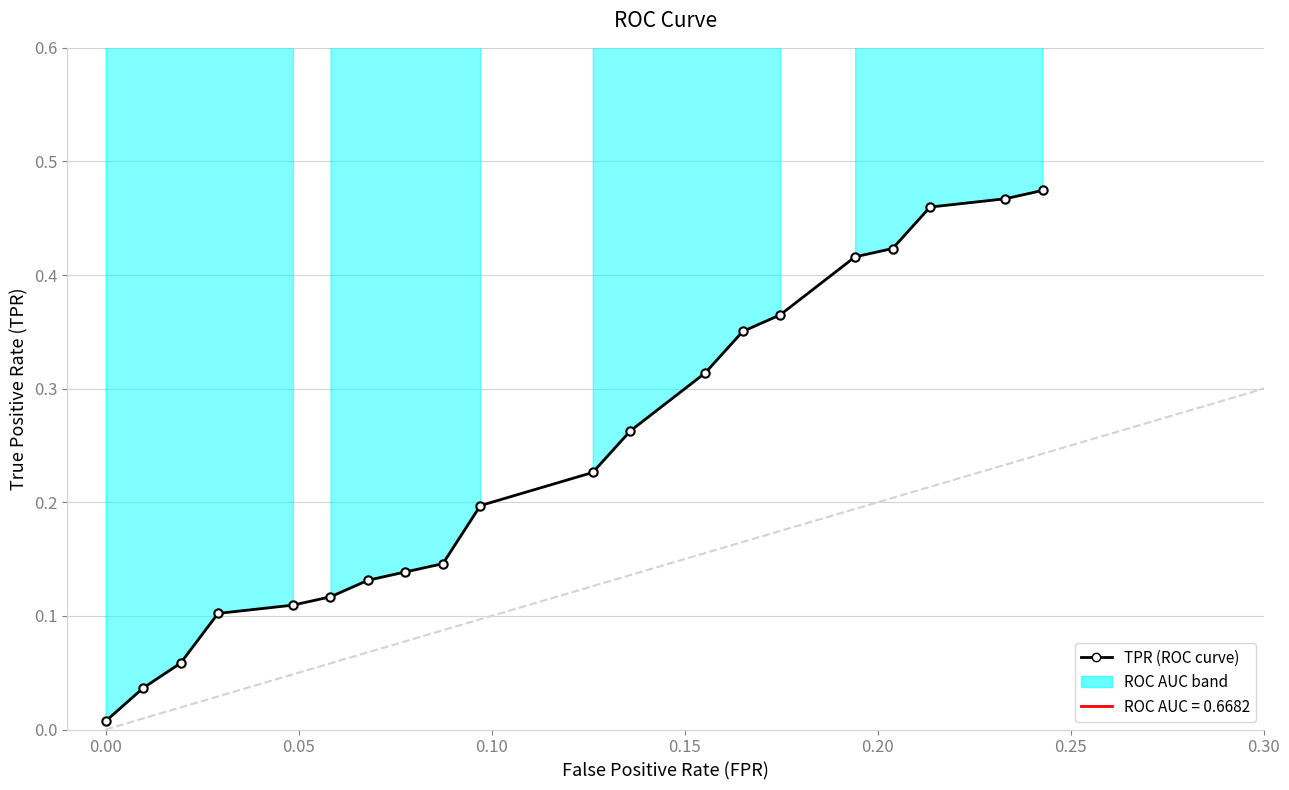

What is the sum of all values?

4.8